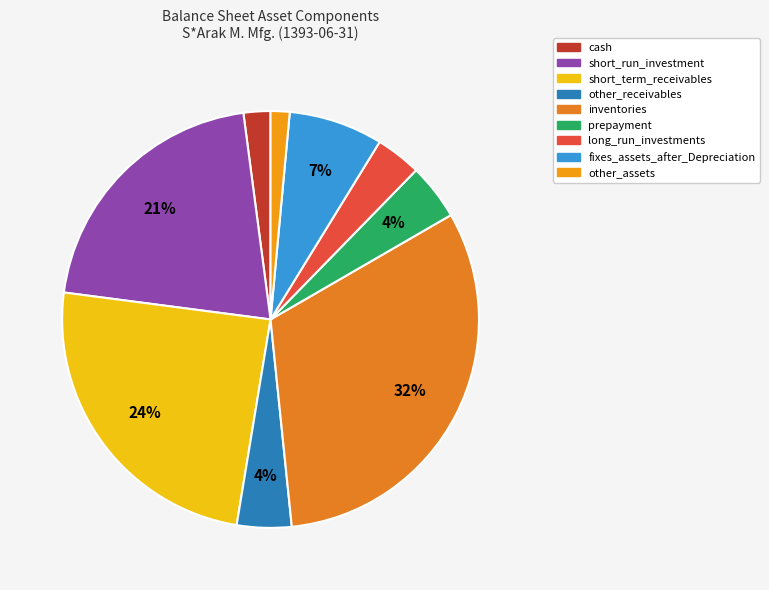

Is there a majority slice in this chart?

No